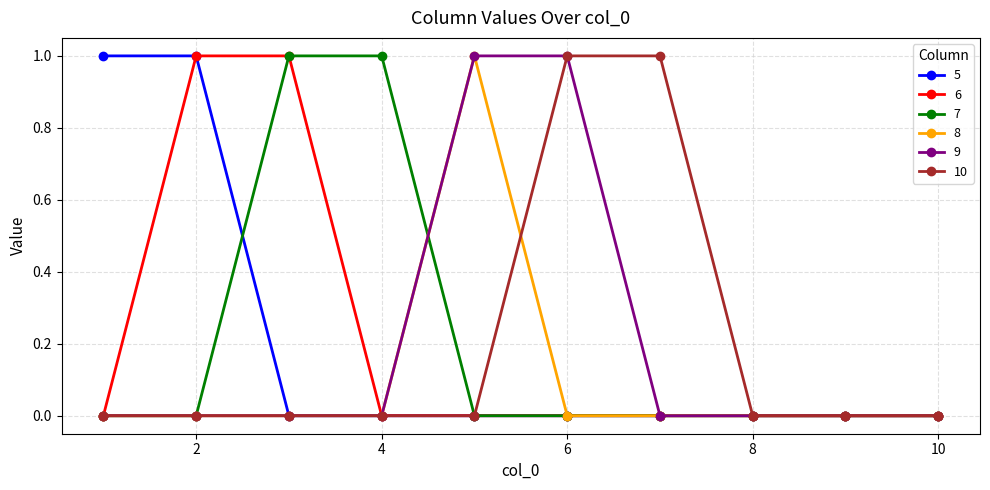

At how many categories does at least one series exceed 0?

7